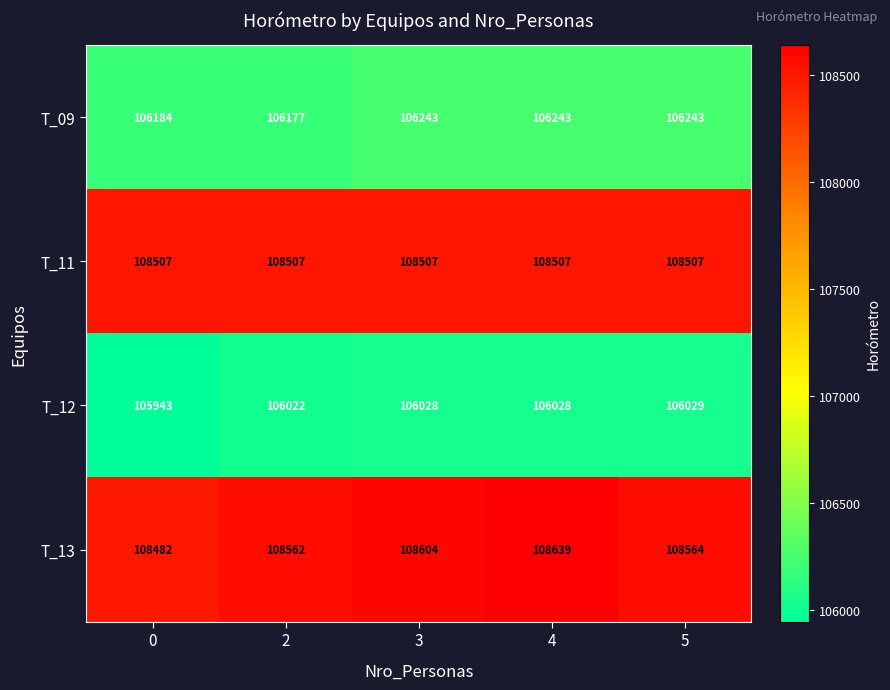

At which category is the sum across all series the highest?

4